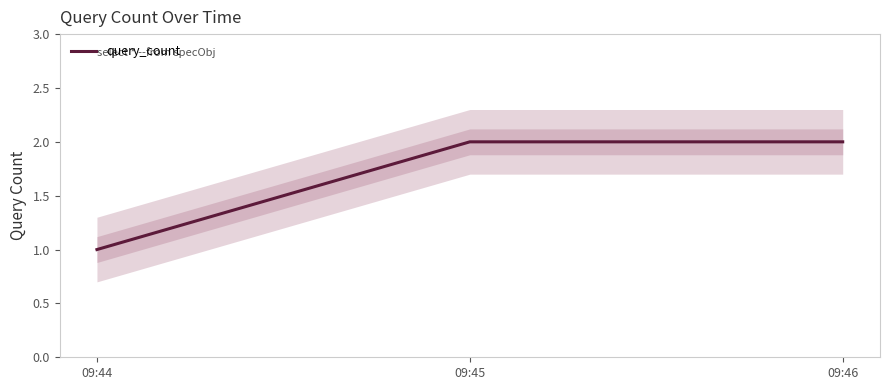

What is the change in value from 09:44 to 09:45?

+1